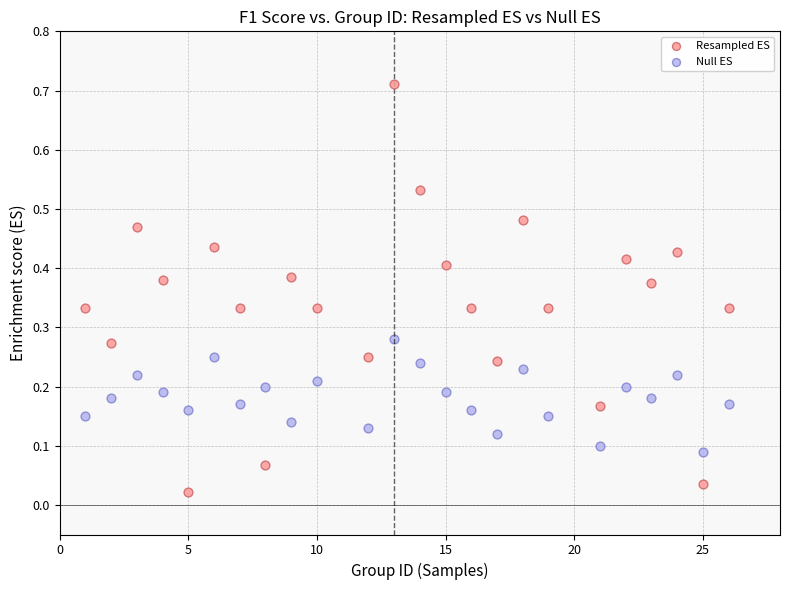

Which series reaches the maximum Y coordinate?

Resampled ES